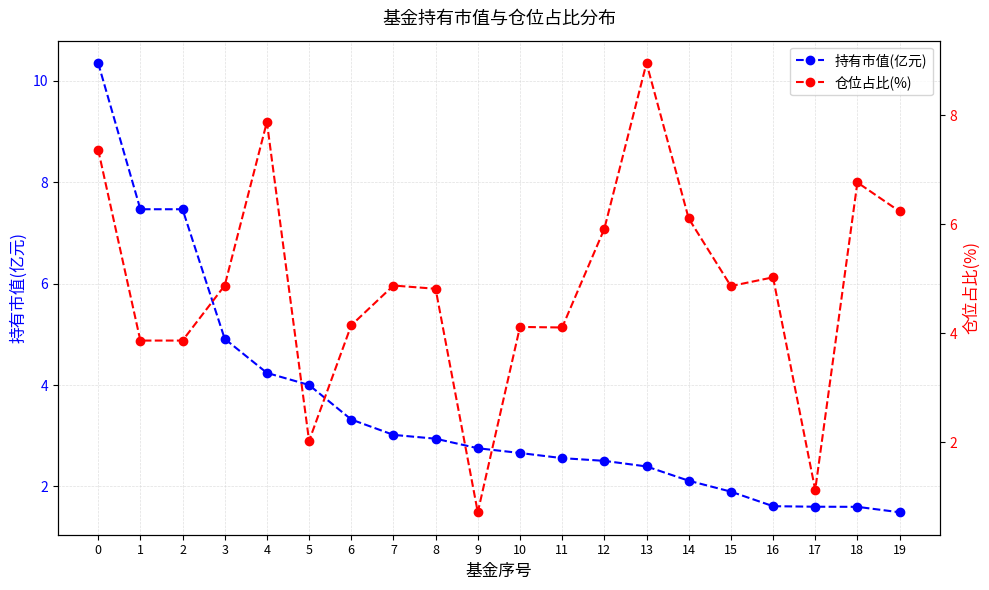

Reading right to left, extract all data points from this chart.

持有市值(亿元): 1.5	1.6	1.6	1.6	1.9	2.1	2.4	2.5	2.6	2.7	2.8	2.9	3.0	3.3	4.0	4.2	4.9	7.5	7.5	10.3
仓位占比(%): 6.2	6.8	1.1	5.0	4.9	6.1	9.0	5.9	4.1	4.1	0.7	4.8	4.9	4.2	2.0	7.9	4.9	3.9	3.9	7.4